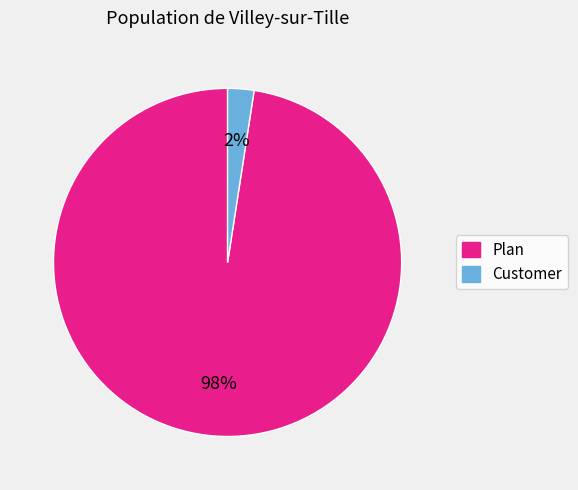

Combined, do Customer and Plan account for over 50%?

Yes